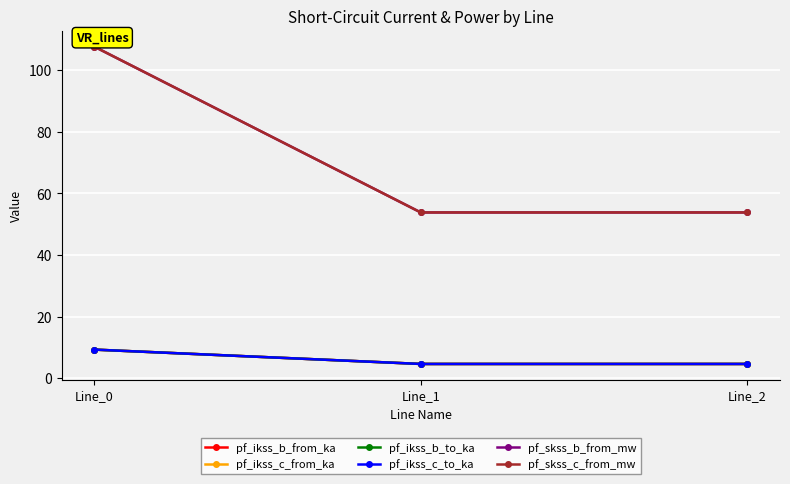

Rank the series by their maximum value, from highest to lowest.

pf_skss_c_from_mw, pf_skss_b_from_mw, pf_ikss_c_from_ka, pf_ikss_c_to_ka, pf_ikss_b_from_ka, pf_ikss_b_to_ka